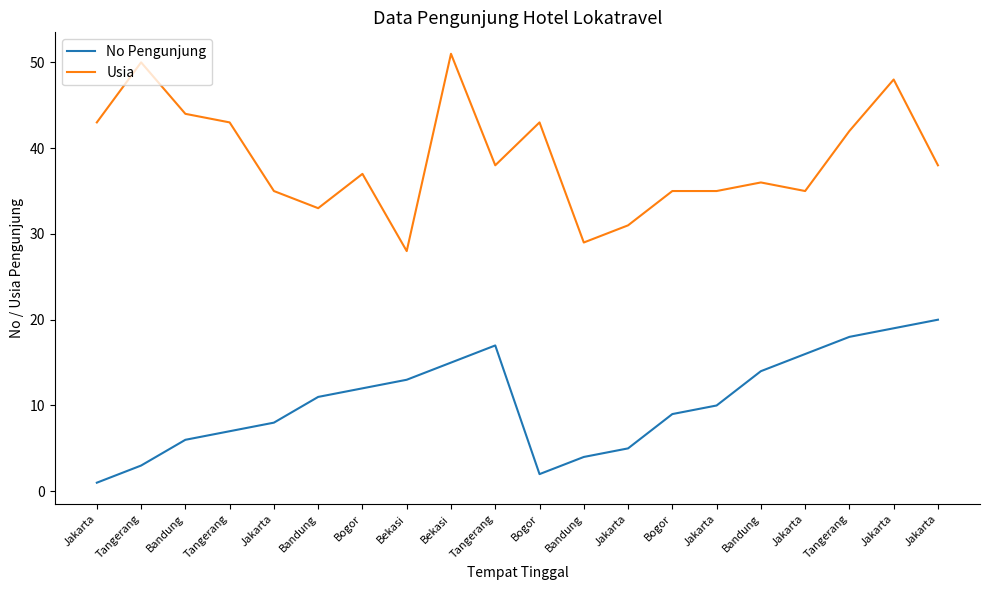

At which label does No Pengunjung reach its peak?

Jakarta